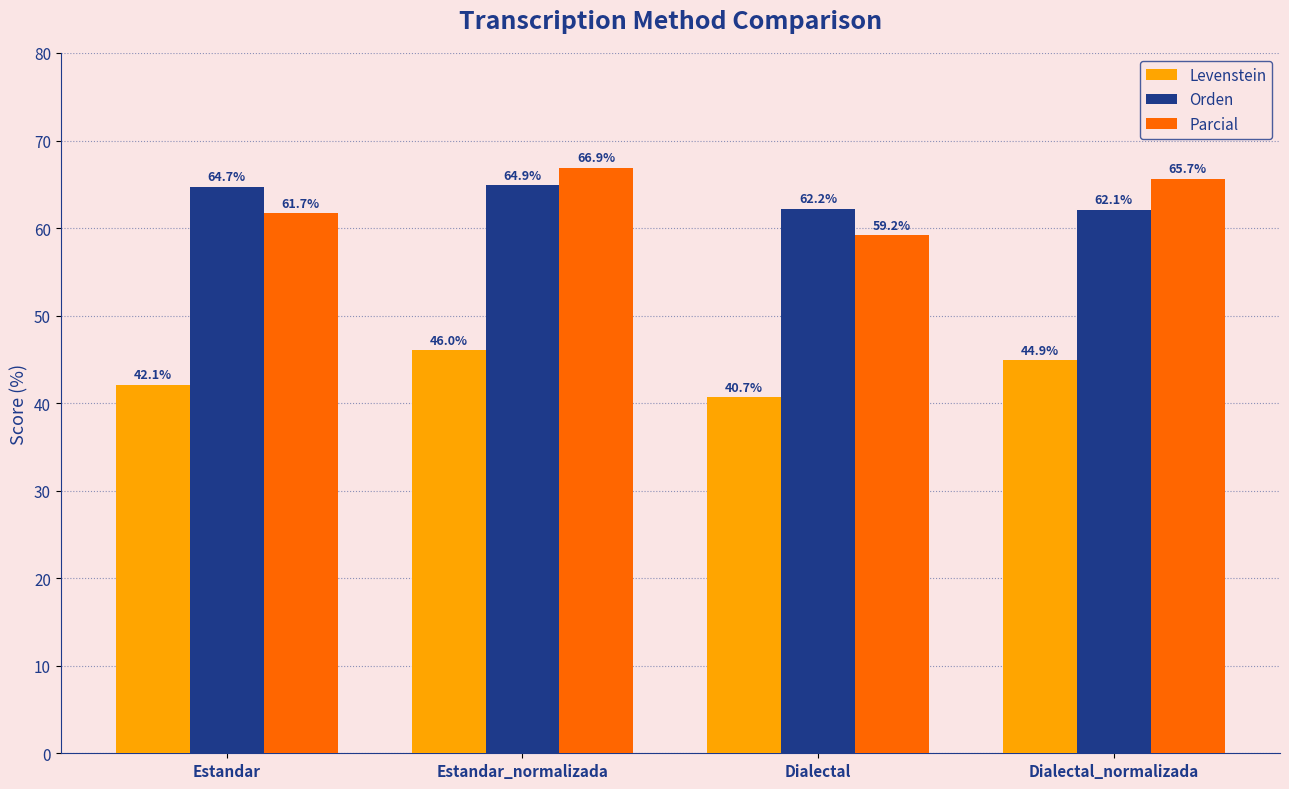

Which label corresponds to the smallest value in the chart?

Dialectal